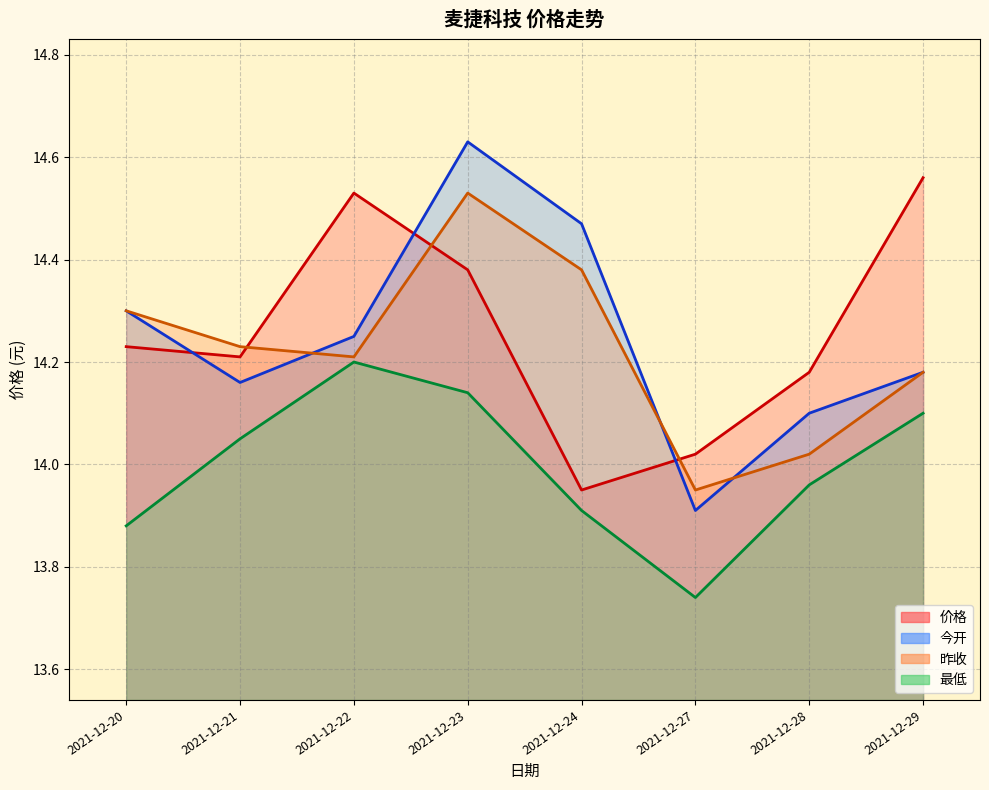

Reading left to right, extract all data points from this chart.

价格: 14.2	14.2	14.5	14.4	13.9	14.0	14.2	14.6
今开: 14.3	14.2	14.2	14.6	14.5	13.9	14.1	14.2
昨收: 14.3	14.2	14.2	14.5	14.4	13.9	14.0	14.2
最低: 13.9	14.1	14.2	14.1	13.9	13.7	14.0	14.1